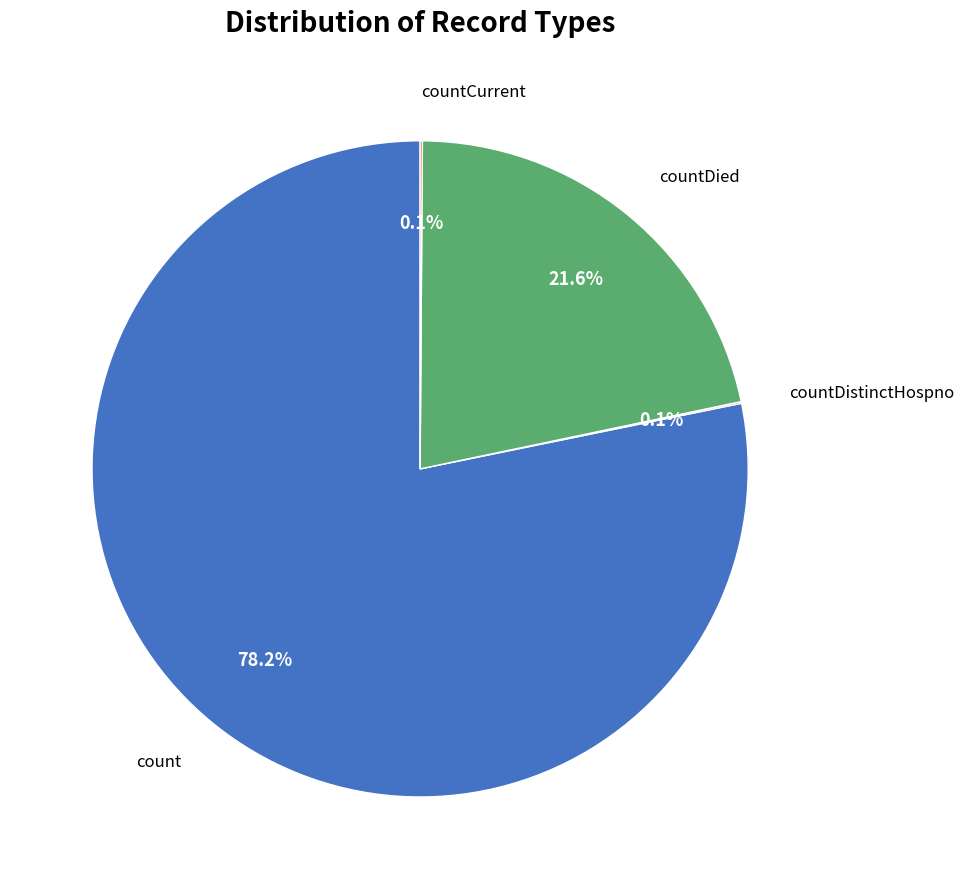

Is there a majority slice in this chart?

Yes